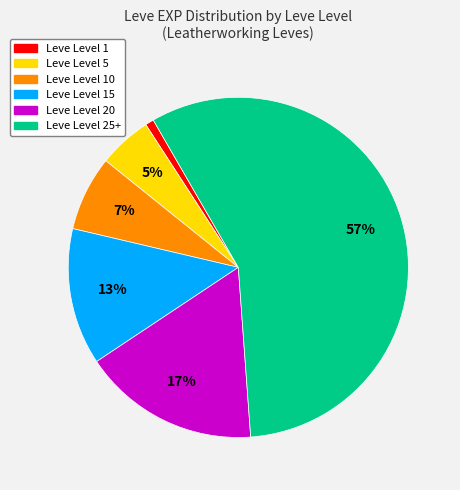

Count the number of slices in the pie.

6